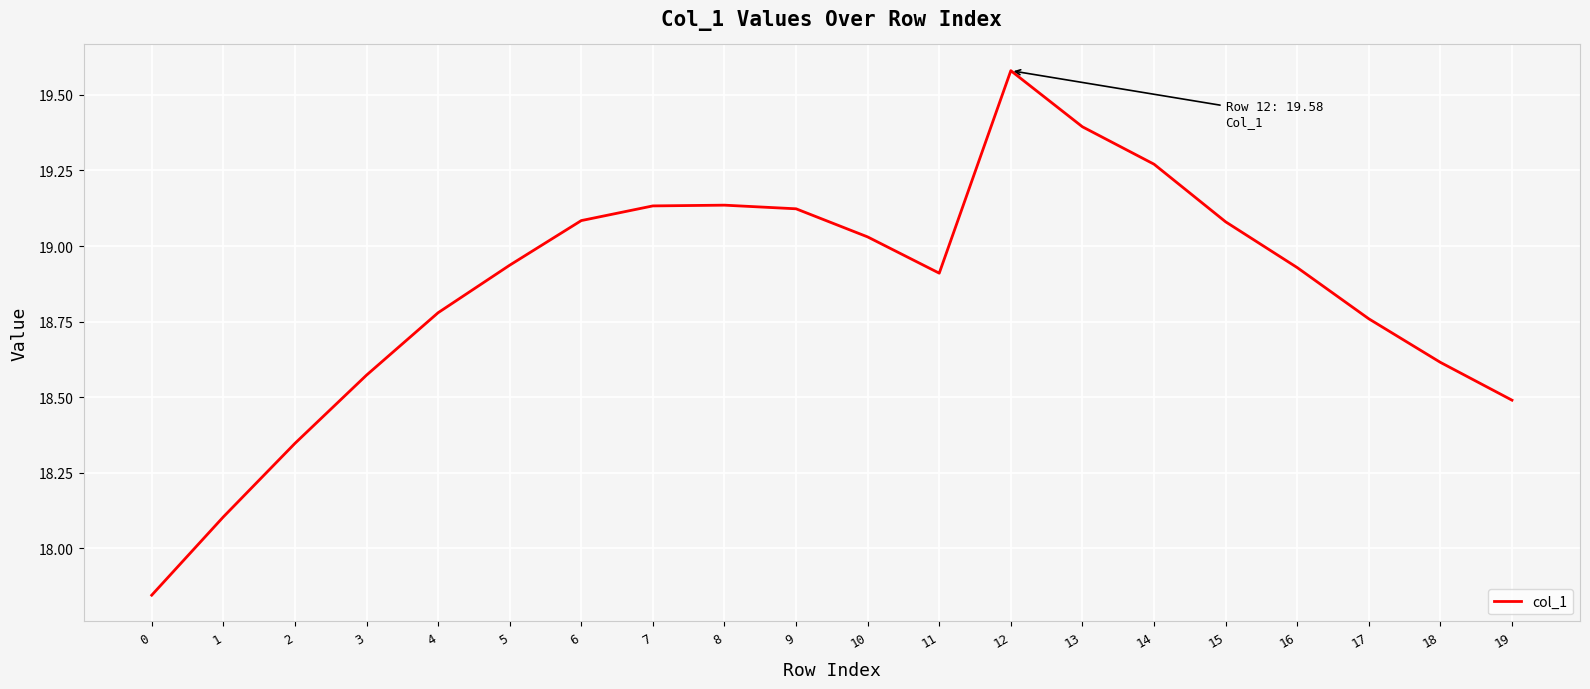

Count the number of data series in this chart.

1